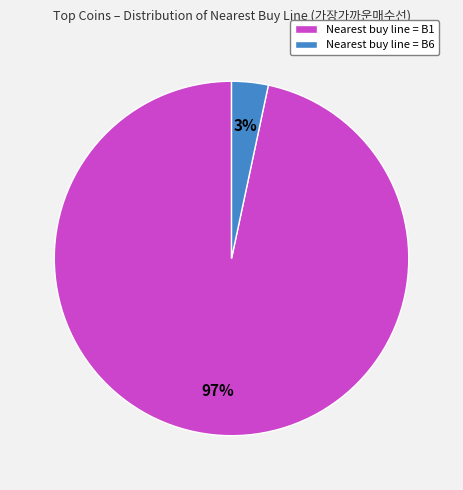

Does Nearest buy line = B1 account for over 50% of the chart?

Yes